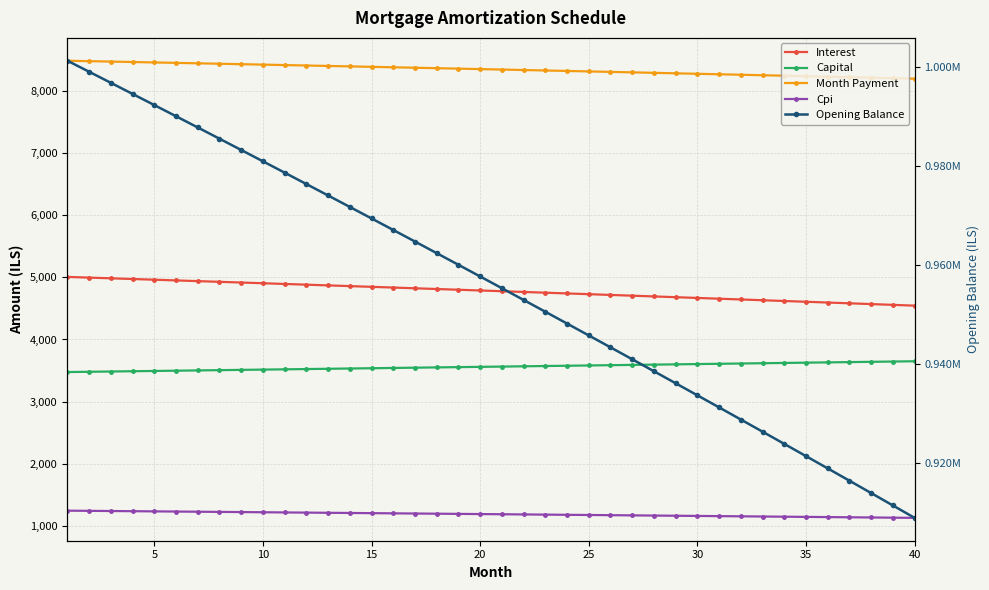

What is the value of the Interest point at the 32nd from the left?

4643.8